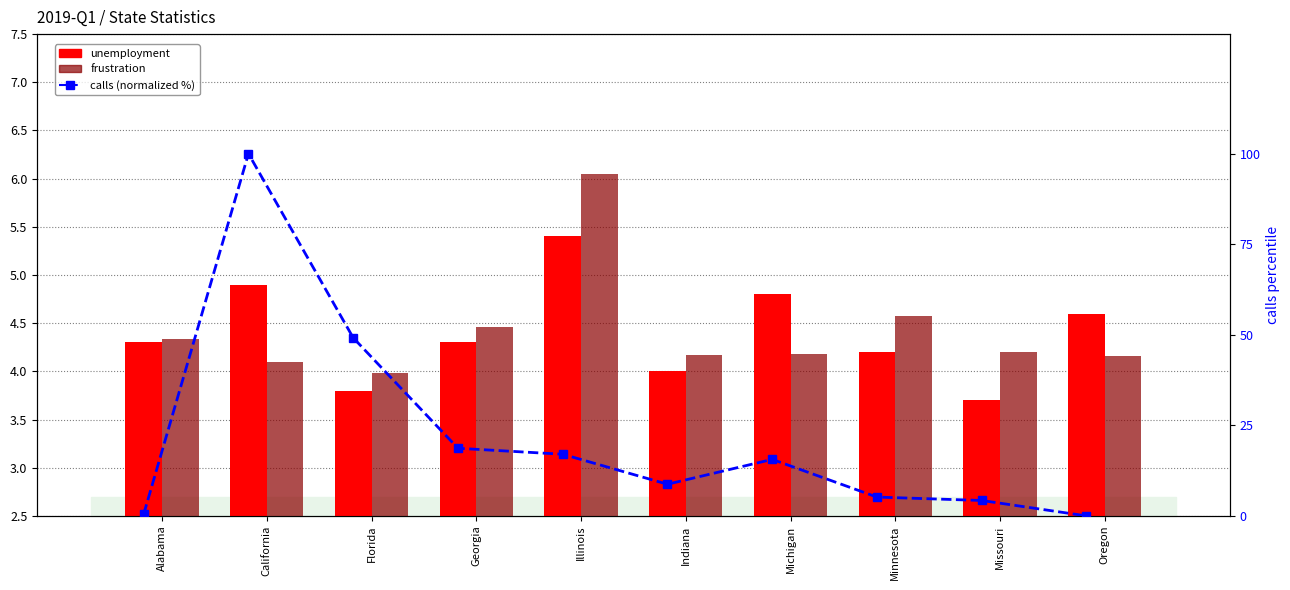

Are the bars grouped side by side (vs. stacked)?

Yes